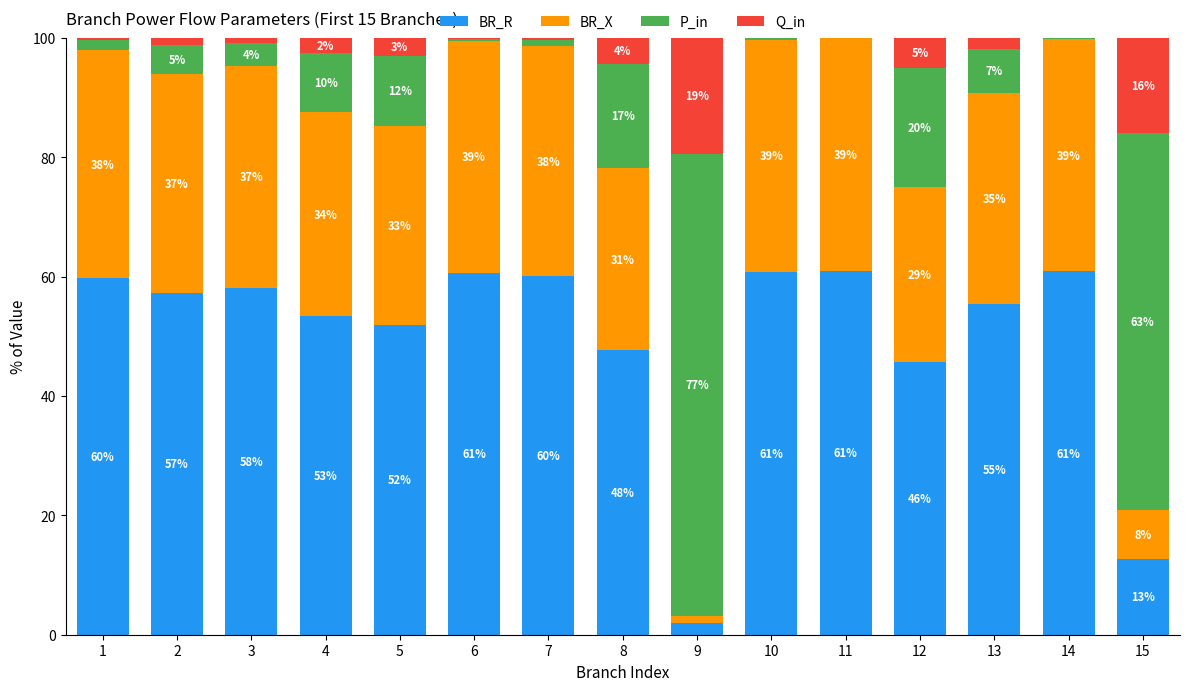

What are all the series names shown in the legend?

BR_R, BR_X, P_in, Q_in